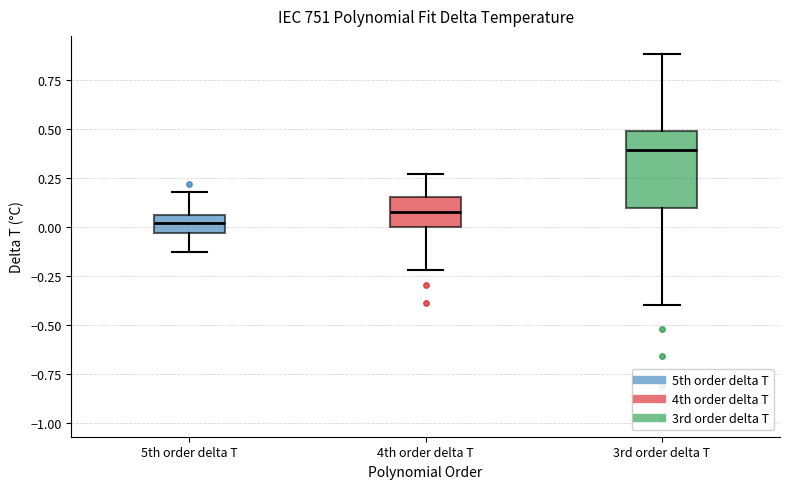

Reading left to right, transcribe this box plot: for each box, give where its median line is, the range the box spans, and where its two whiskers end, as read against the y-axis. The values are not printed on the chart, so give them approximately, as read against the axis.

5th order delta T: median 0.00, box -0.05 to 0.05, whiskers -0.15 to 0.20
4th order delta T: median 0.05, box 0.00 to 0.15, whiskers -0.20 to 0.25
3rd order delta T: median 0.40, box 0.10 to 0.50, whiskers -0.40 to 0.90